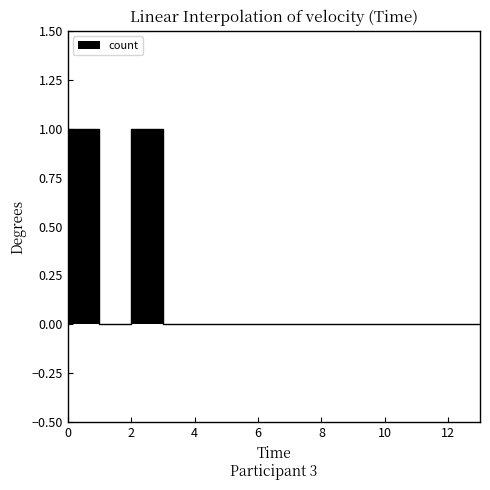

What is the difference between the maximum and minimum values?

1